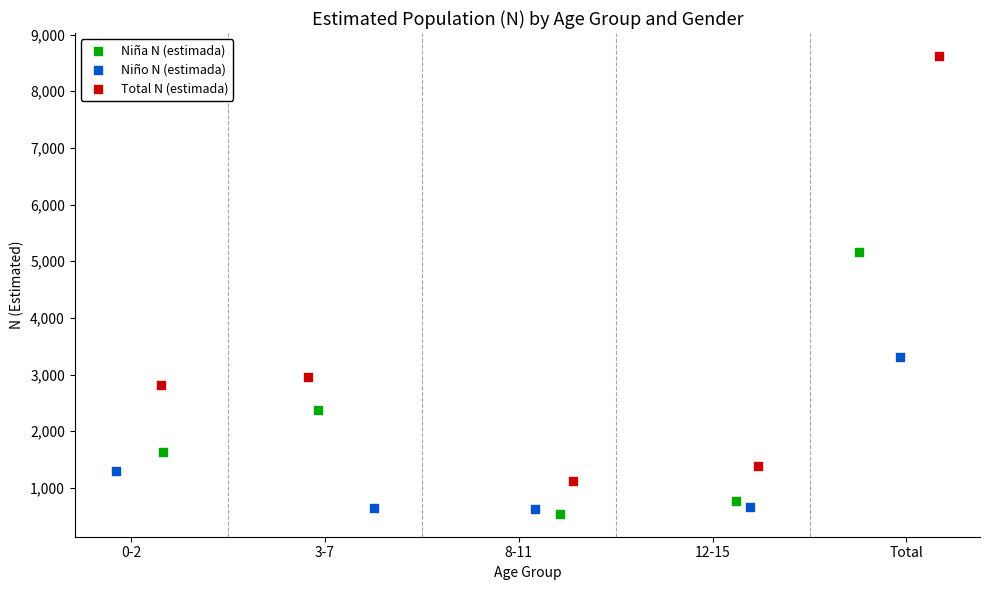

Which series has the widest spread of Y values?

Total N (estimada)